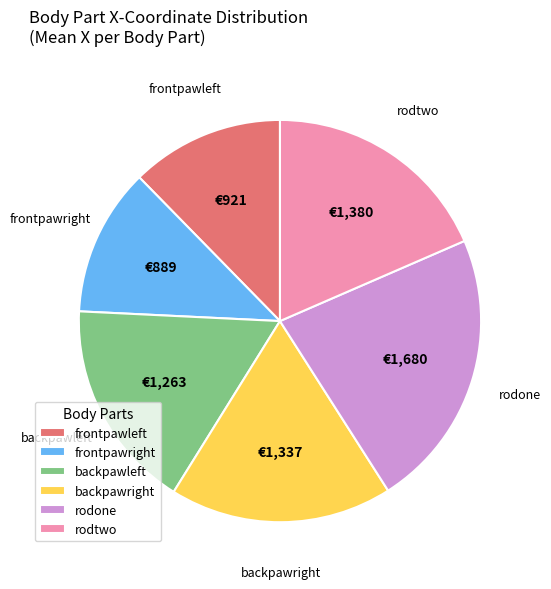

How many slices are in this pie chart?

6